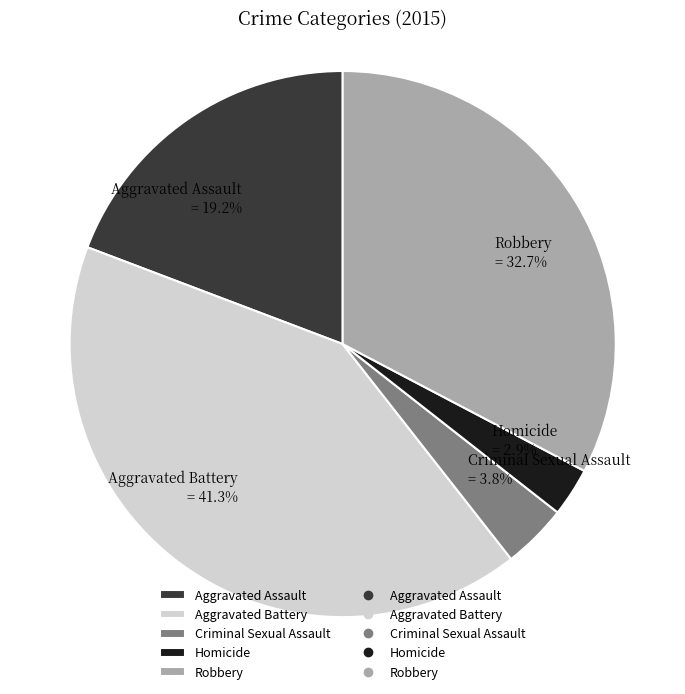

Rank the categories by value from lowest to highest.

Homicide, Criminal Sexual Assault, Aggravated Assault, Robbery, Aggravated Battery